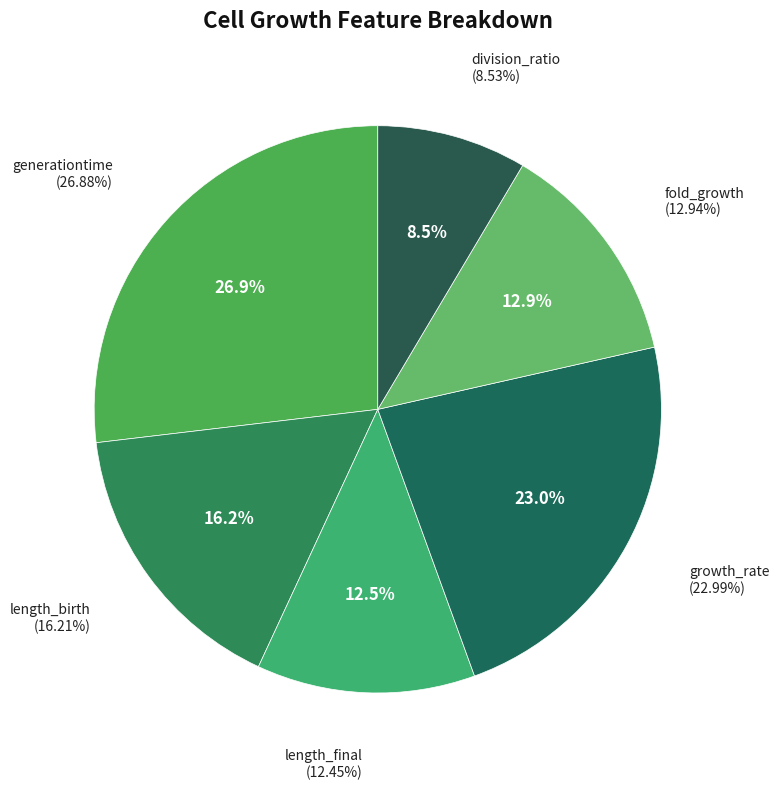

To the nearest percent, what is the difference between the length_birth and growth_rate slice percentages?

7%